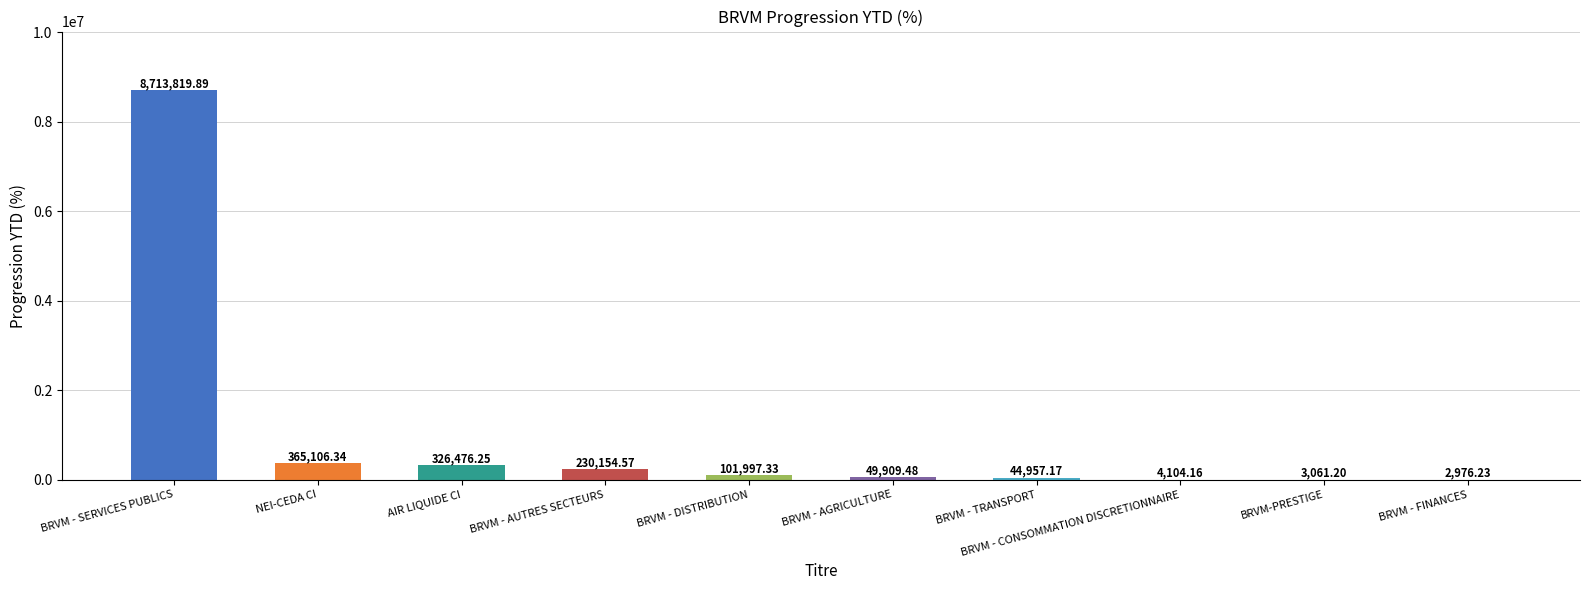

Approximately how many times larger is the value at BRVM - SERVICES PUBLICS compared to BRVM - AUTRES SECTEURS?

37.9